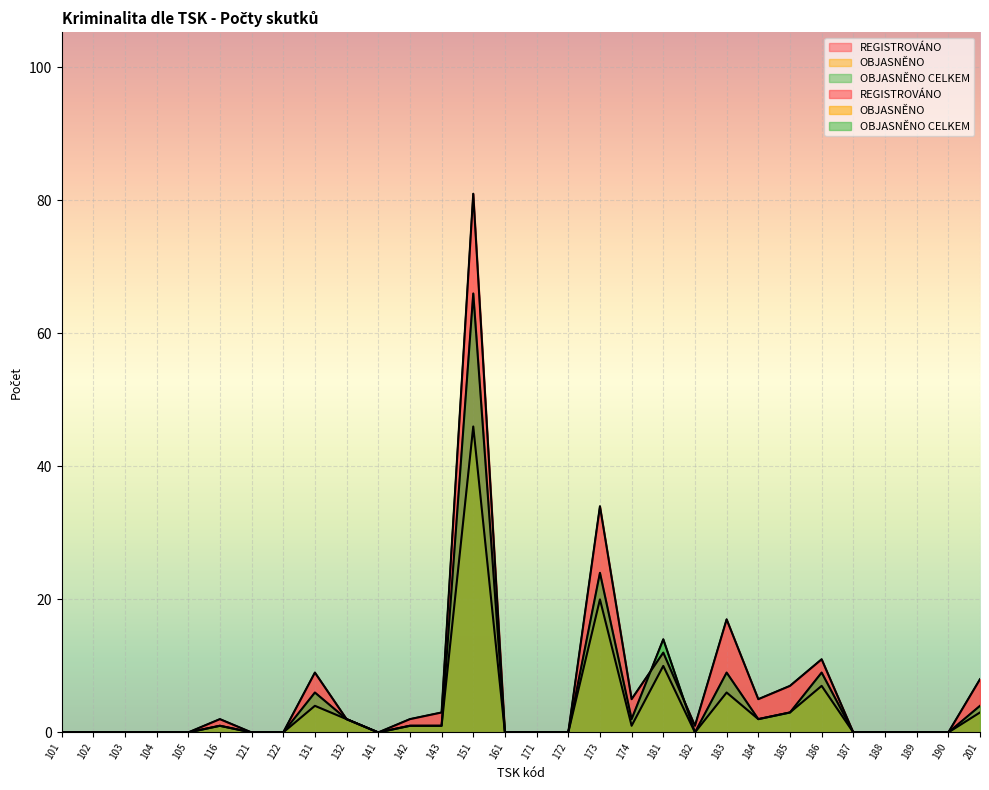

True or false: REGISTROVÁNO and OBJASNĚNO cross at least once.

False